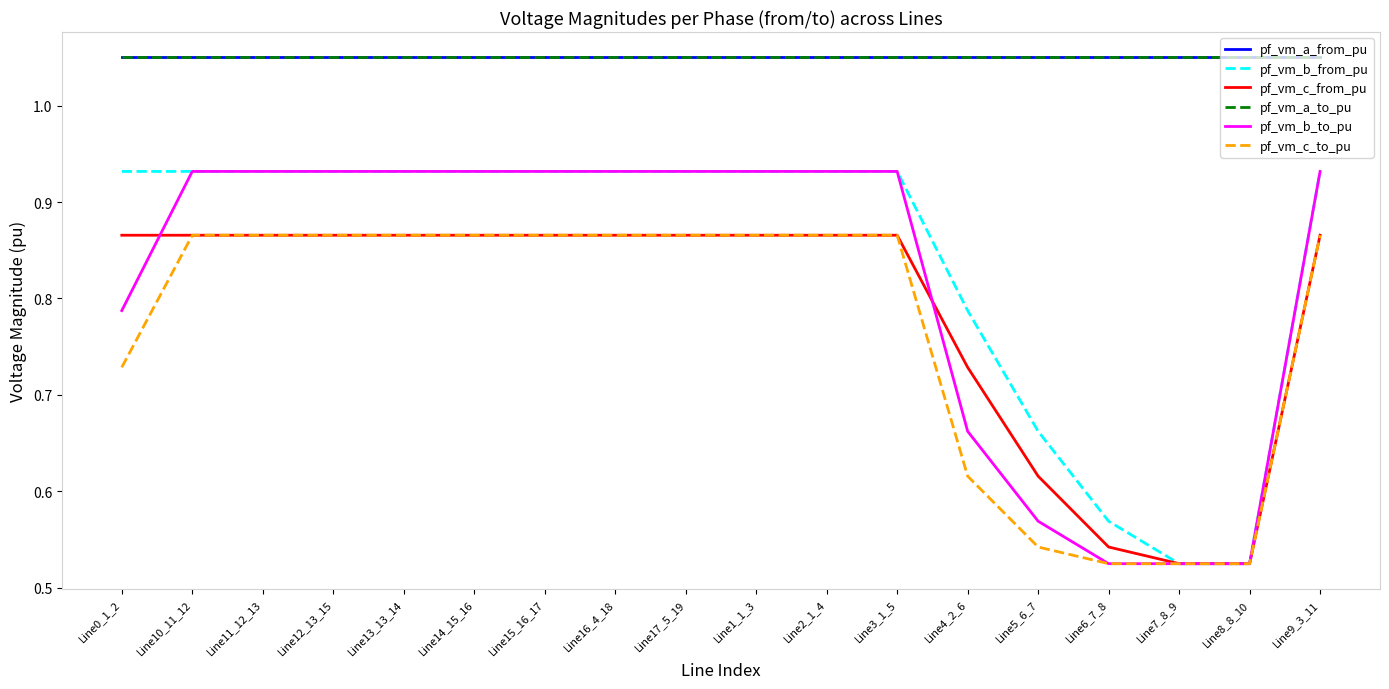

At how many categories does at least one series exceed 0?

18